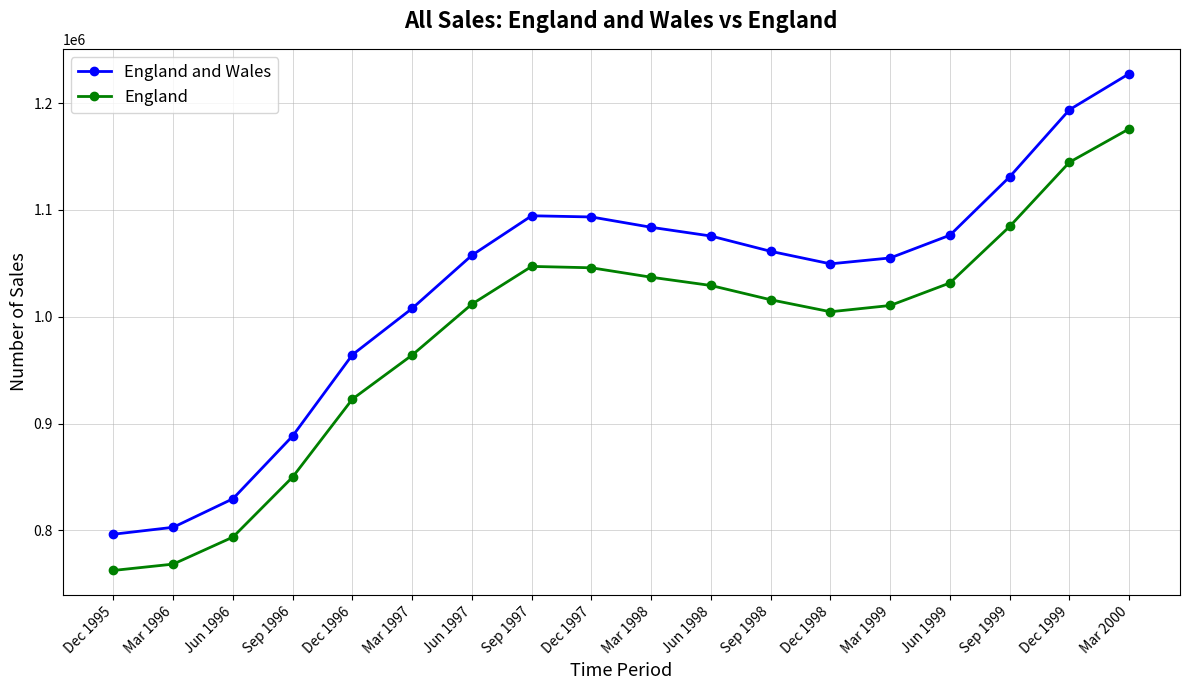

At how many categories does at least one series exceed 950231?

14